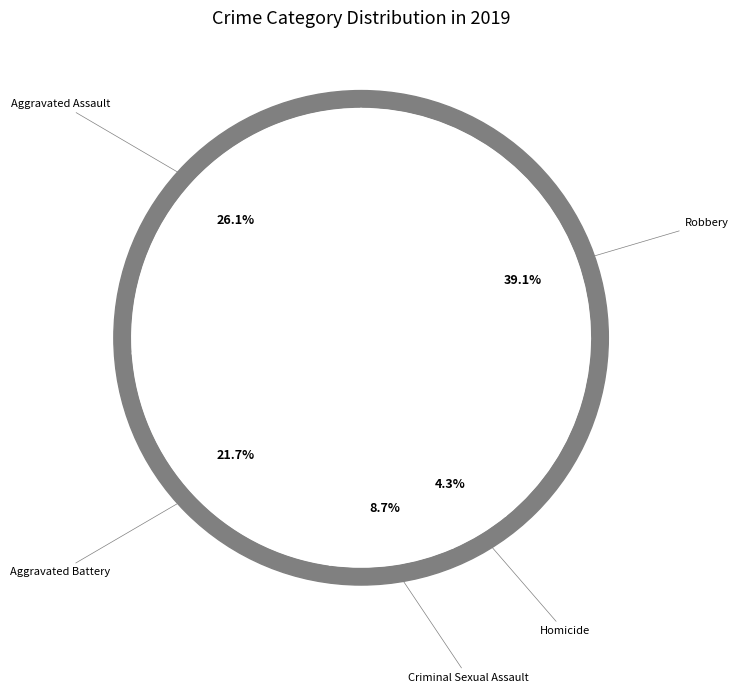

What percentage is NOT represented by Aggravated Battery?

78.3%